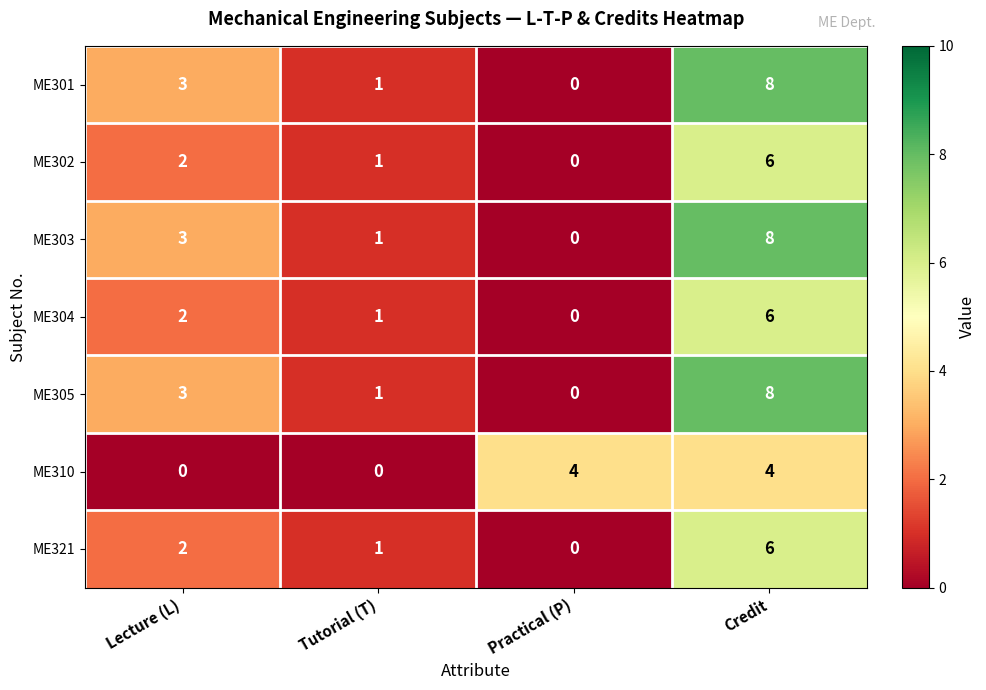

What is the spread (max minus min) of values at Tutorial (T)?

1